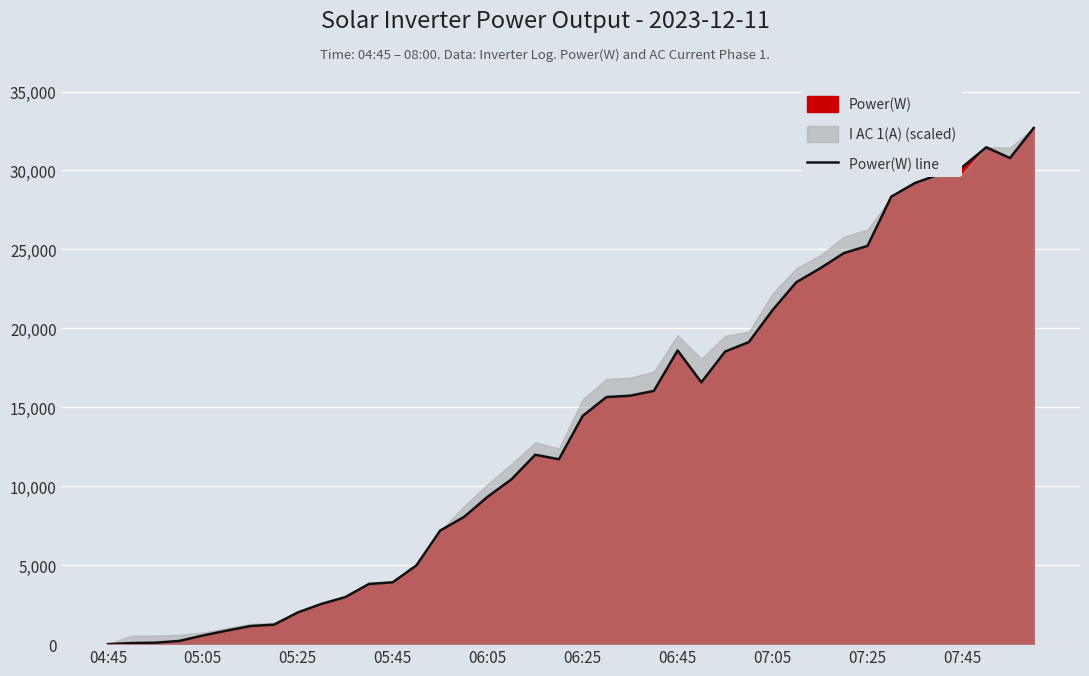

What is the difference between the second highest and second lowest values?

31401